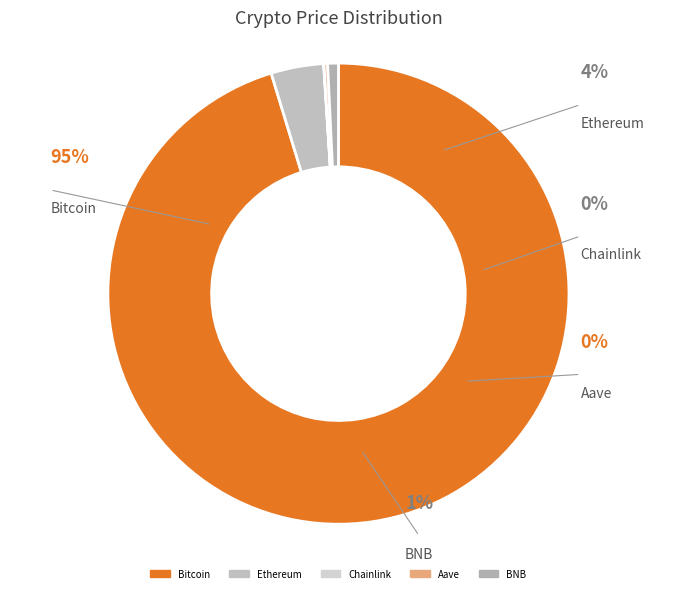

To the nearest percent, what is the average slice percentage?

20%